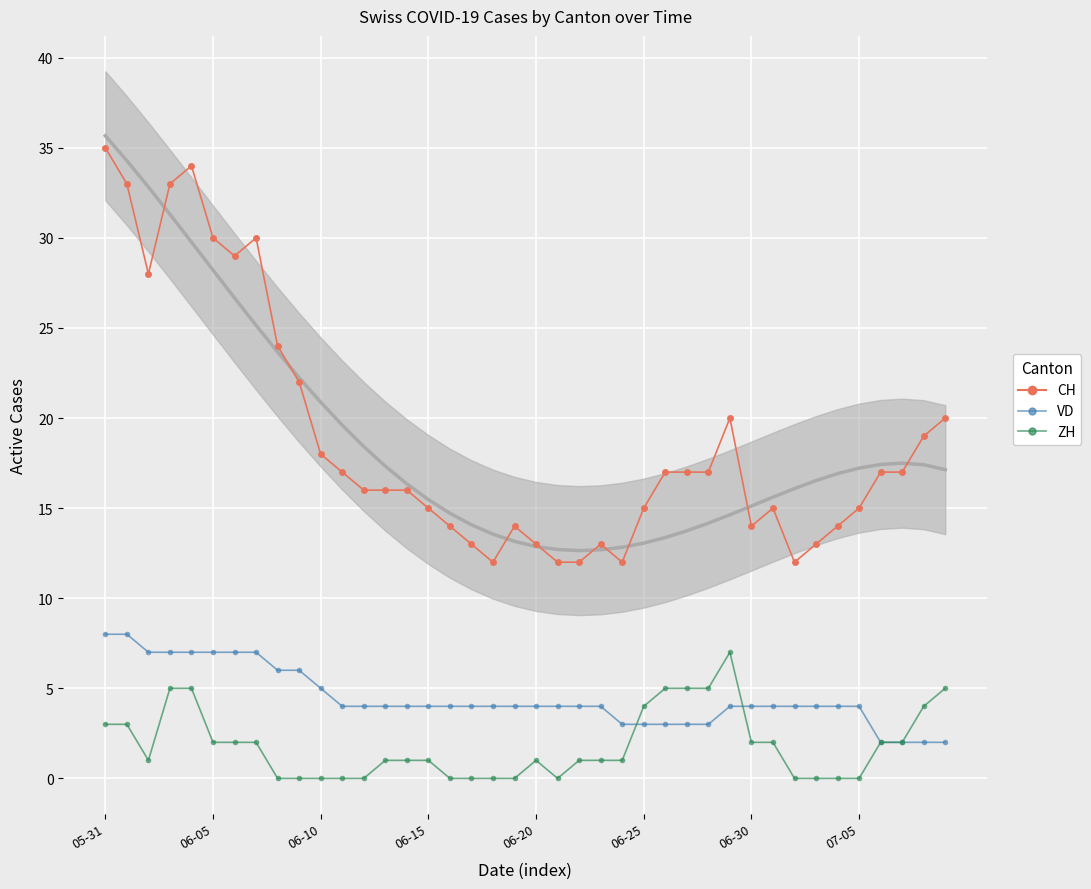

What is the difference between the maximum and minimum values in the CH series?

23